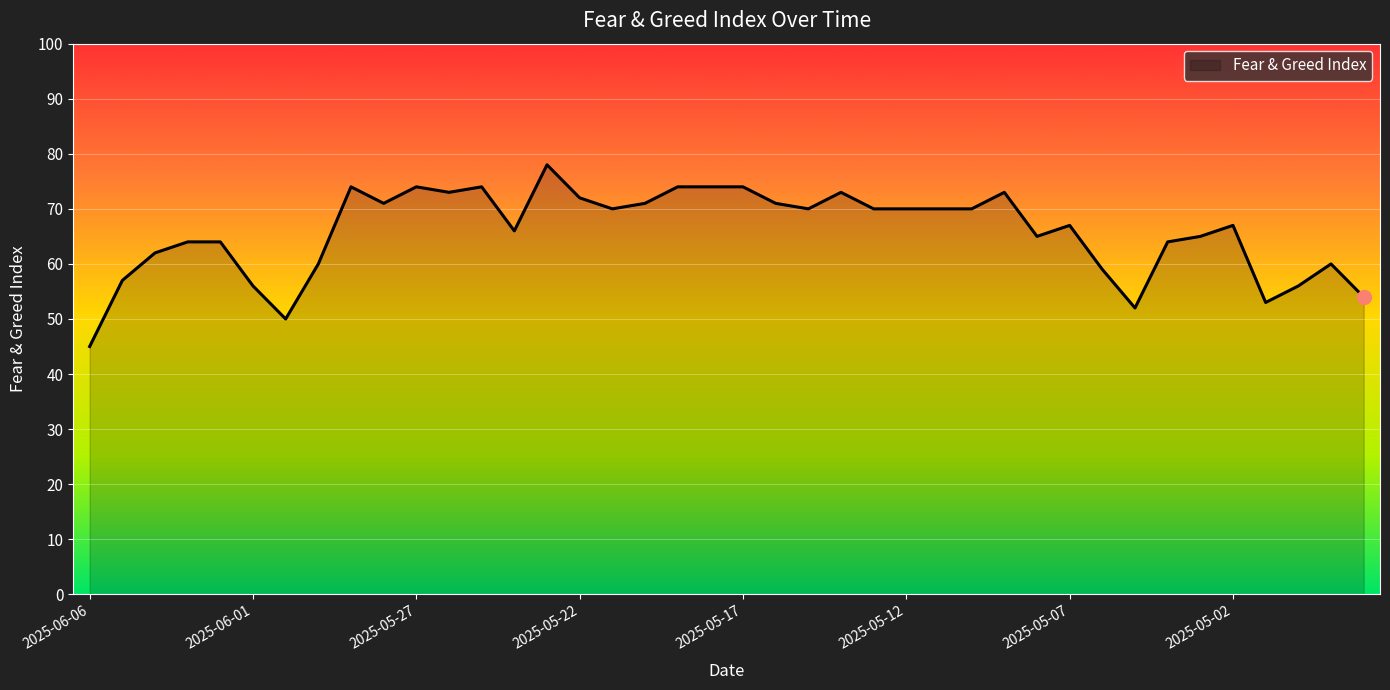

What is the difference between the maximum and minimum values?

33